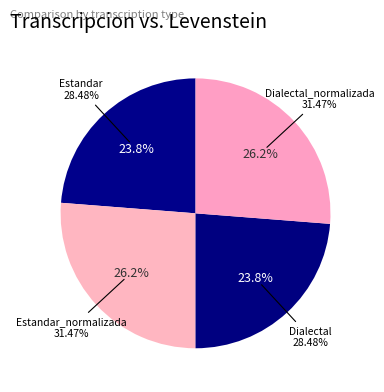

Combined, what portion of the pie is Dialectal_normalizada and Estandar_normalizada?

52.5%